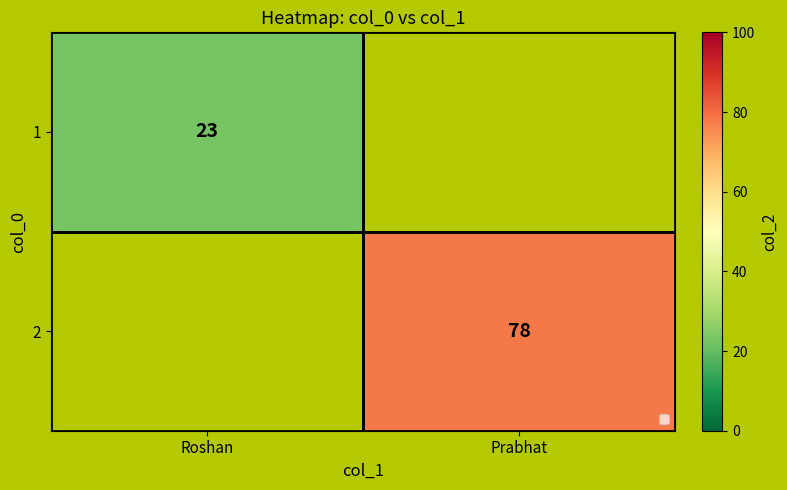

True or false: 1 has a value of 37 at Roshan.

False